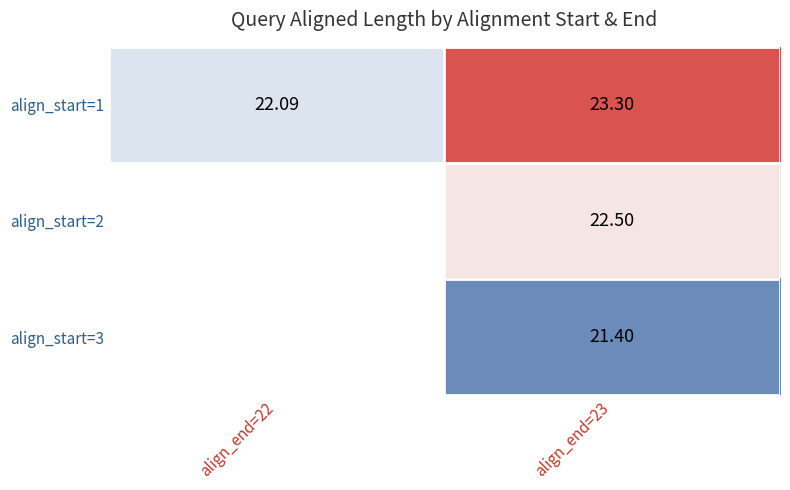

At align_end=23, list the series in order from largest to smallest.

align_start=1, align_start=2, align_start=3